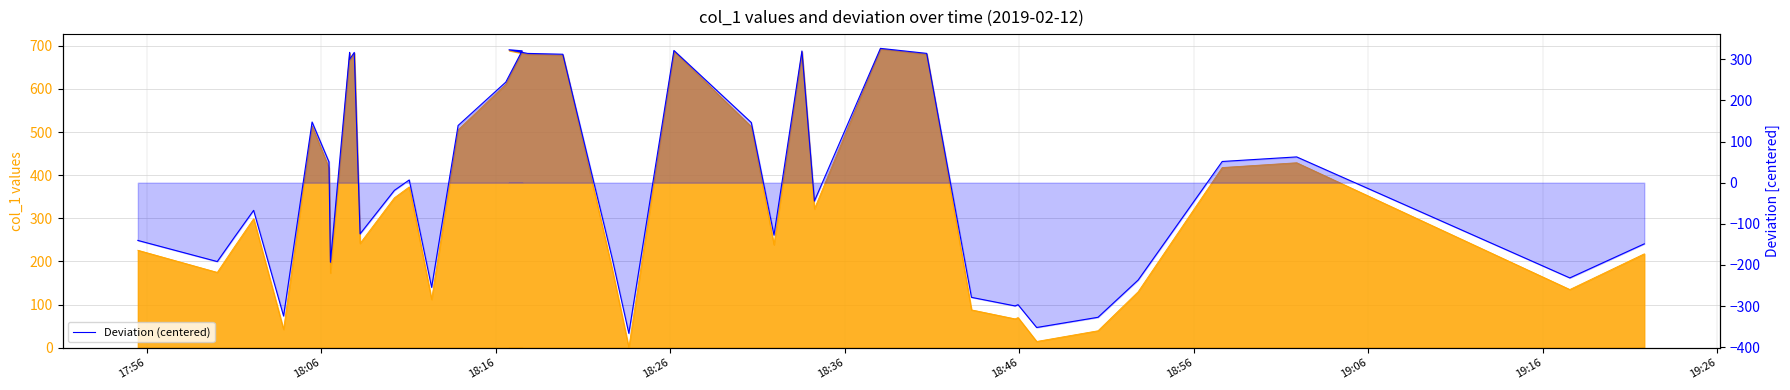

Is the value of col_1 at 18:16 greater than the value of Deviation (centered) at 31?

Yes